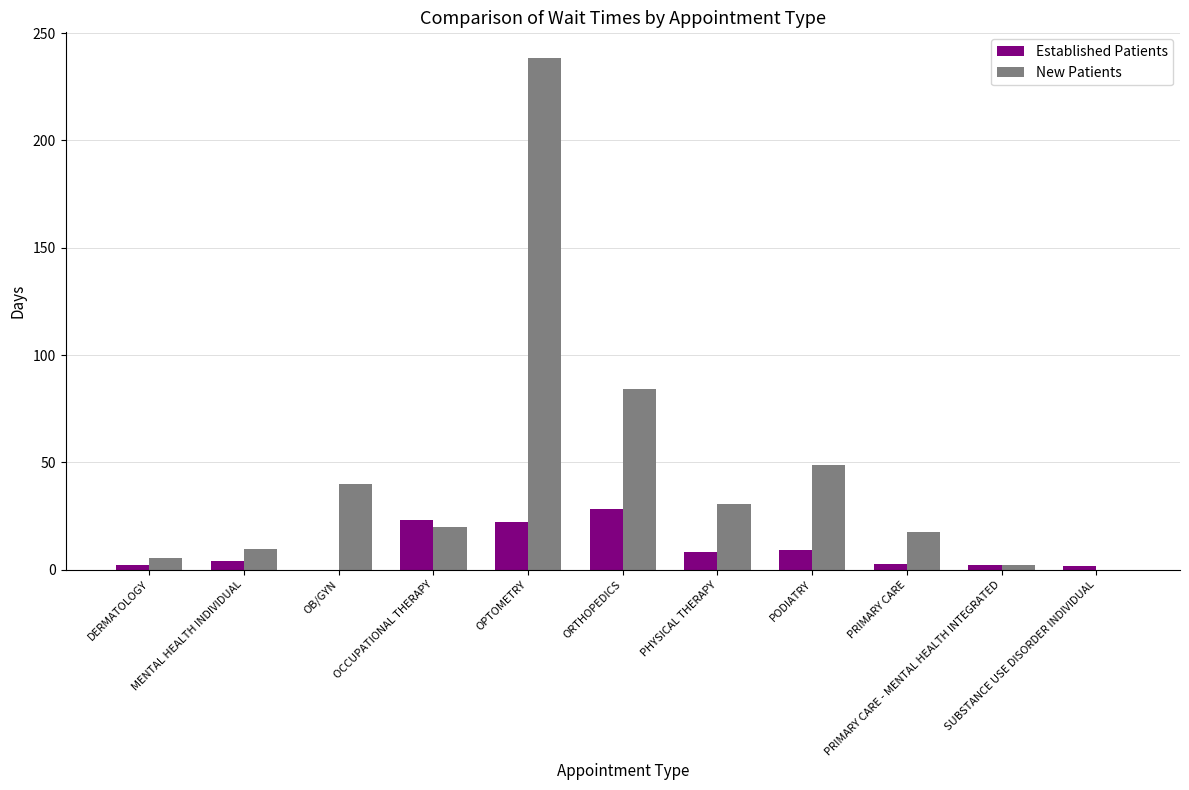

What is the sum of all New Patients values?

497.2